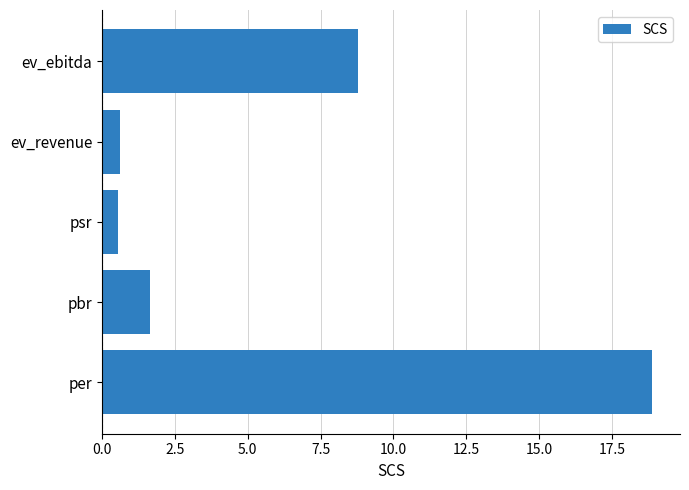

Where is the data nearest to the value 9?

ev_ebitda